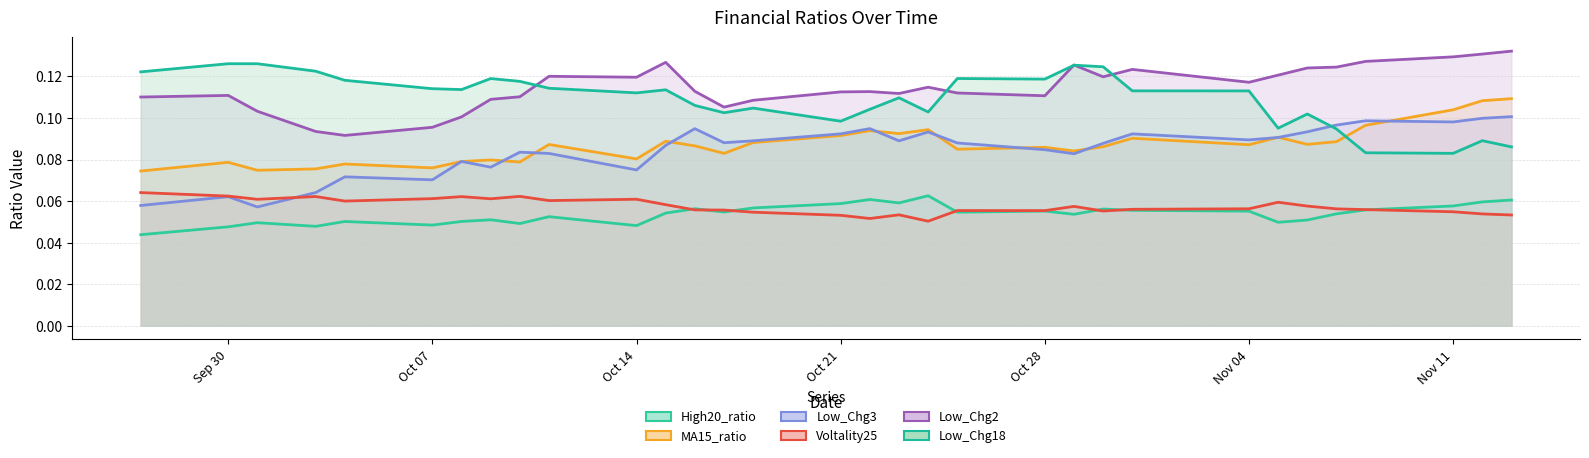

True or false: MA15_ratio has more than 2 points higher than both neighbors.

True